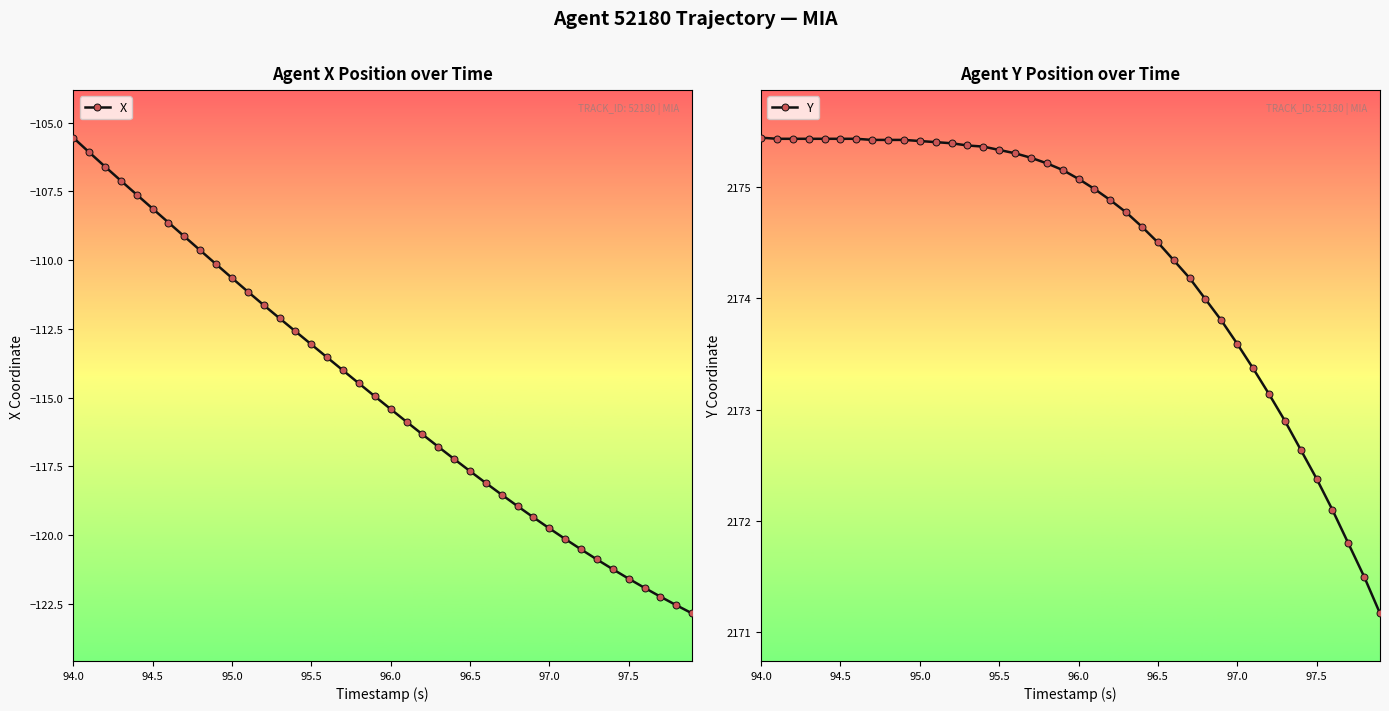

At which label does X reach its peak?

94.0